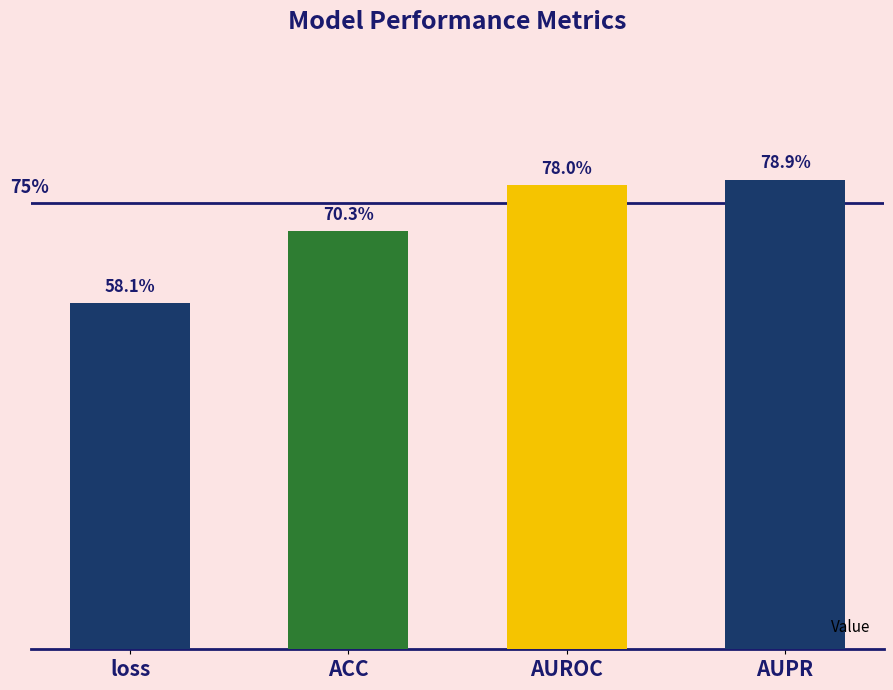

What is the difference between the values at AUPR and loss?

0.2